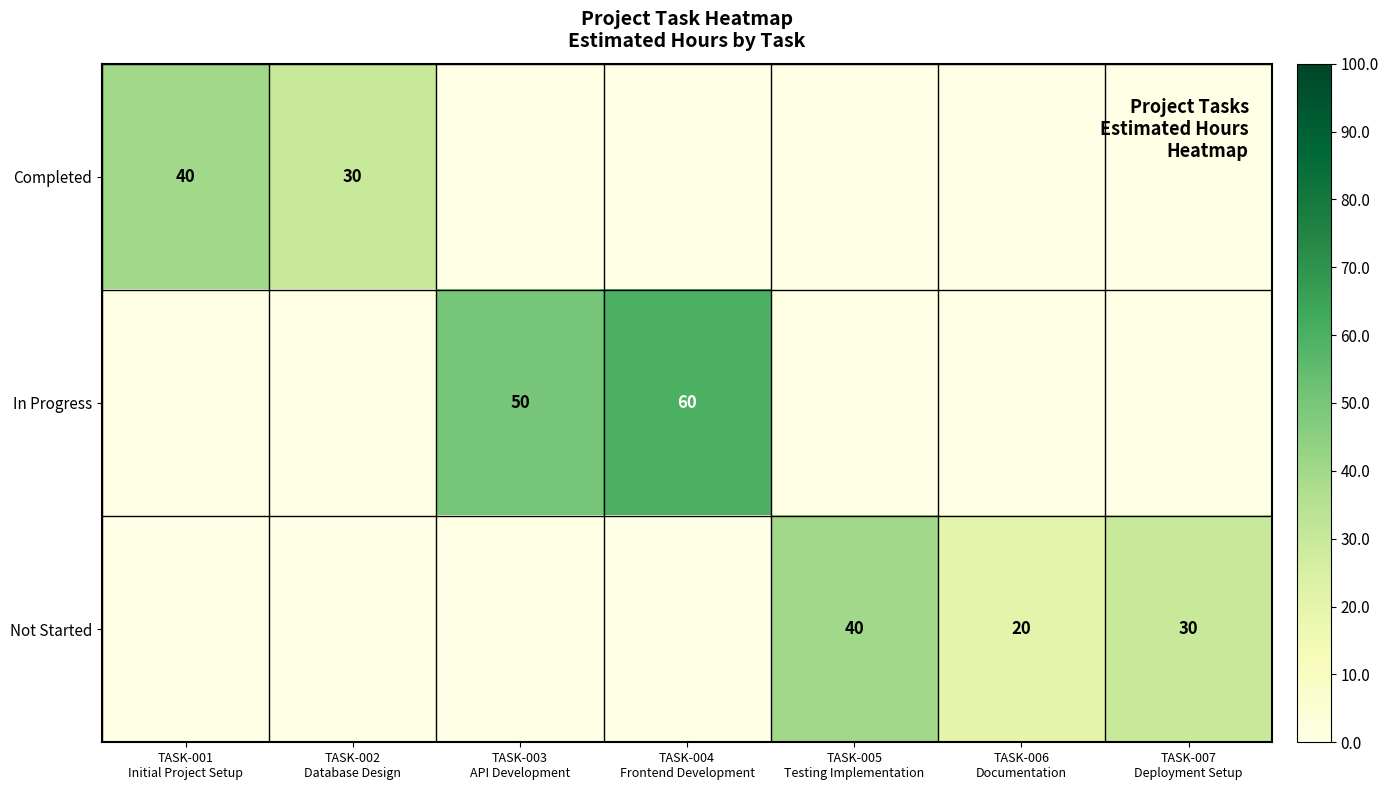

How many positive values does the Not Started series have?

3